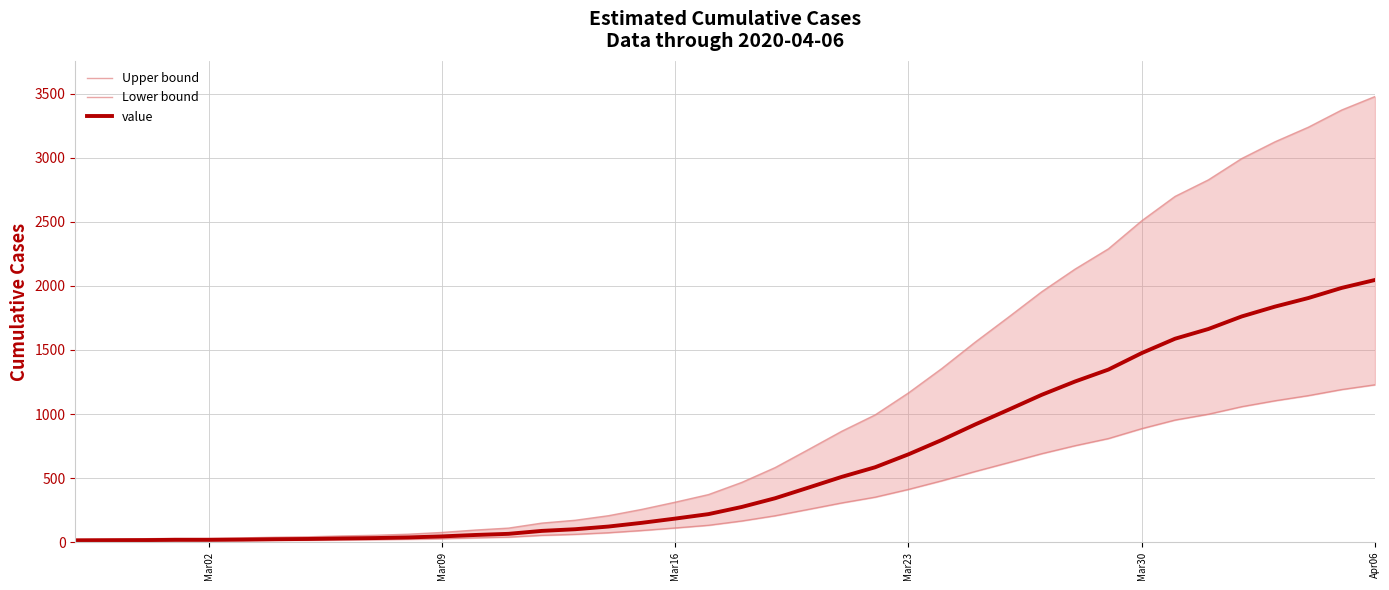

What is the highest value of the value series?

2047